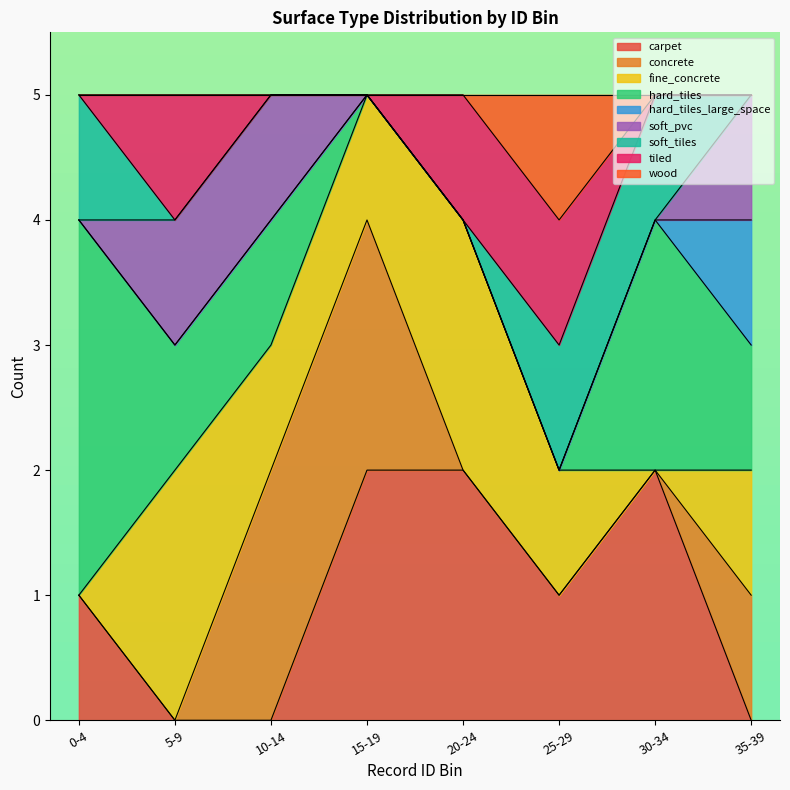

How many values are between 2 and 4?

15